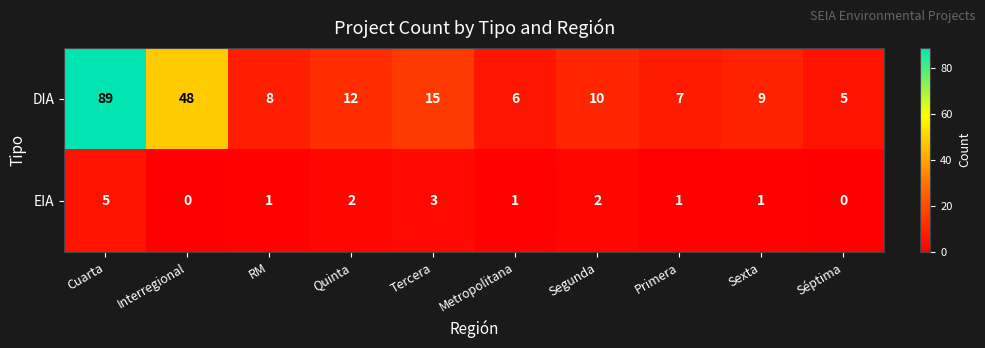

Reading left to right, transcribe all the data shown in this chart.

DIA: Cuarta=89	Interregional=48	RM=8	Quinta=12	Tercera=15	Metropolitana=6	Segunda=10	Primera=7	Sexta=9	Séptima=5
EIA: Cuarta=5	Interregional=0	RM=1	Quinta=2	Tercera=3	Metropolitana=1	Segunda=2	Primera=1	Sexta=1	Séptima=0